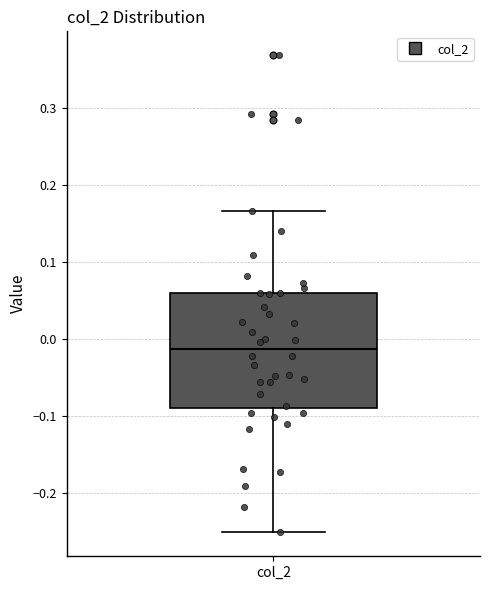

Transcribe this box plot: give where the median line is, the range the box spans, and where the two whiskers end, as read against the y-axis. The values are not printed on the chart, so give them approximately, as read against the axis.

median -0.01, box -0.09 to 0.06, whiskers -0.25 to 0.17